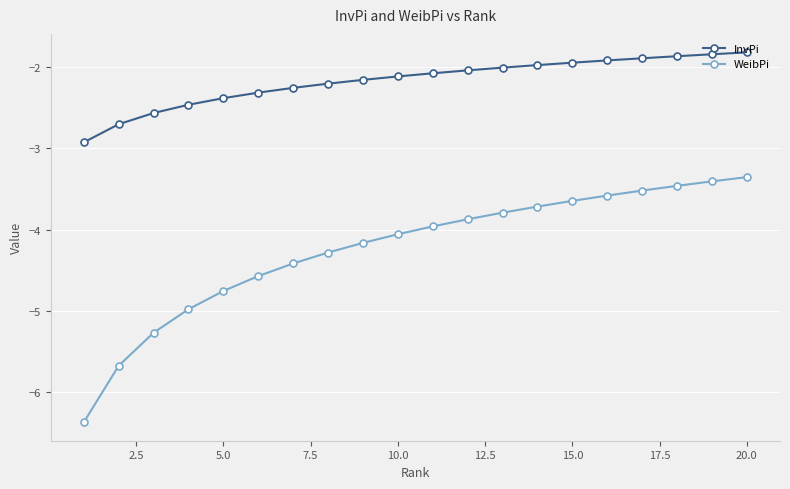

What is the sum of all WeibPi values?

-84.8